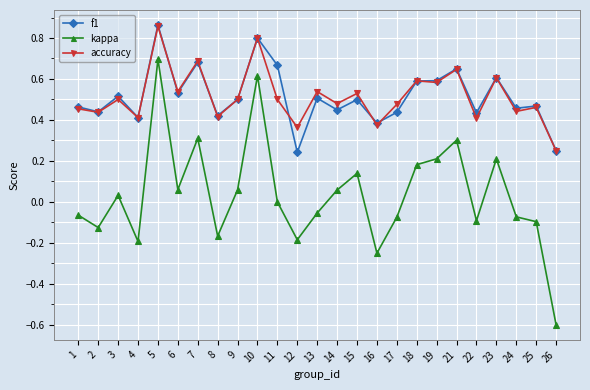

How many series are shown in this chart?

3